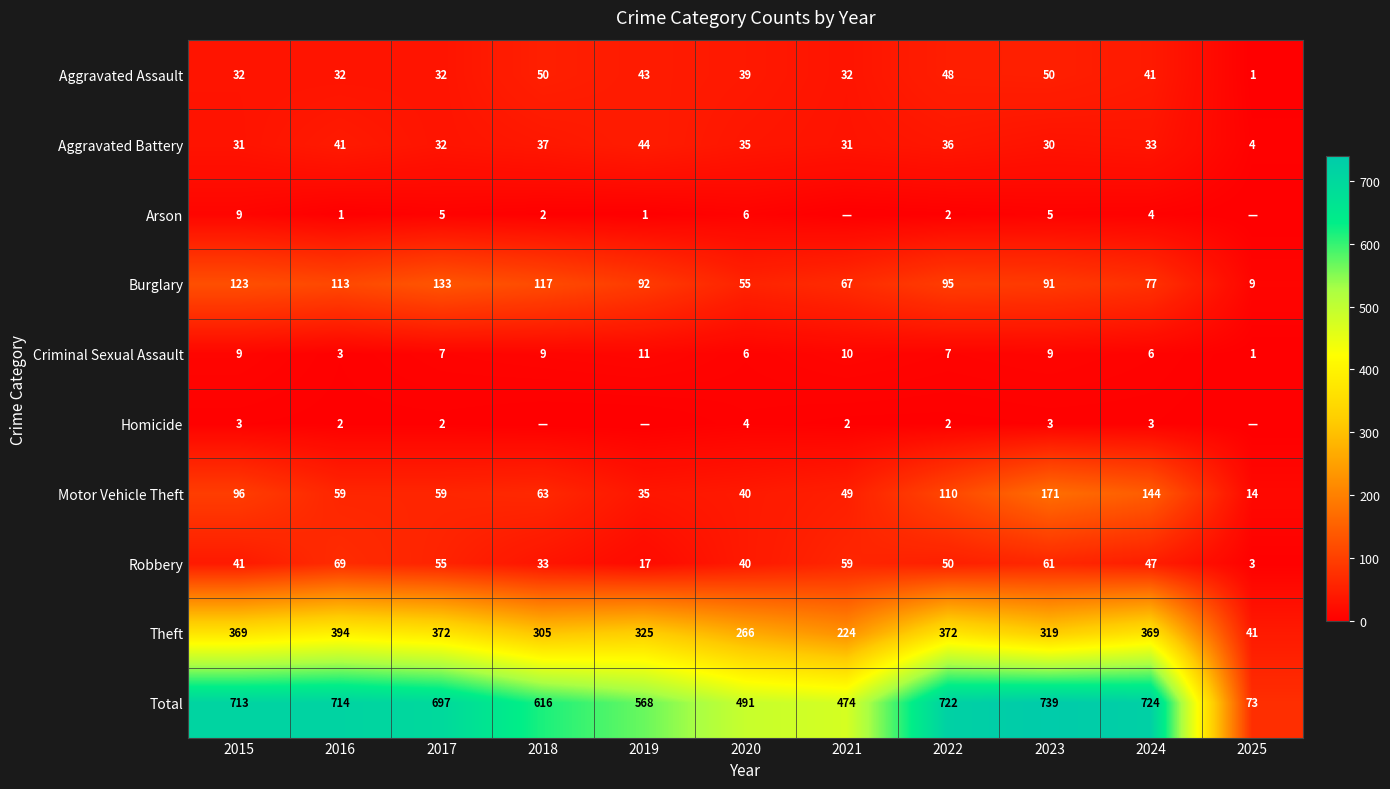

What is the sum of the Aggravated Battery values at 2023 and 2020?

65